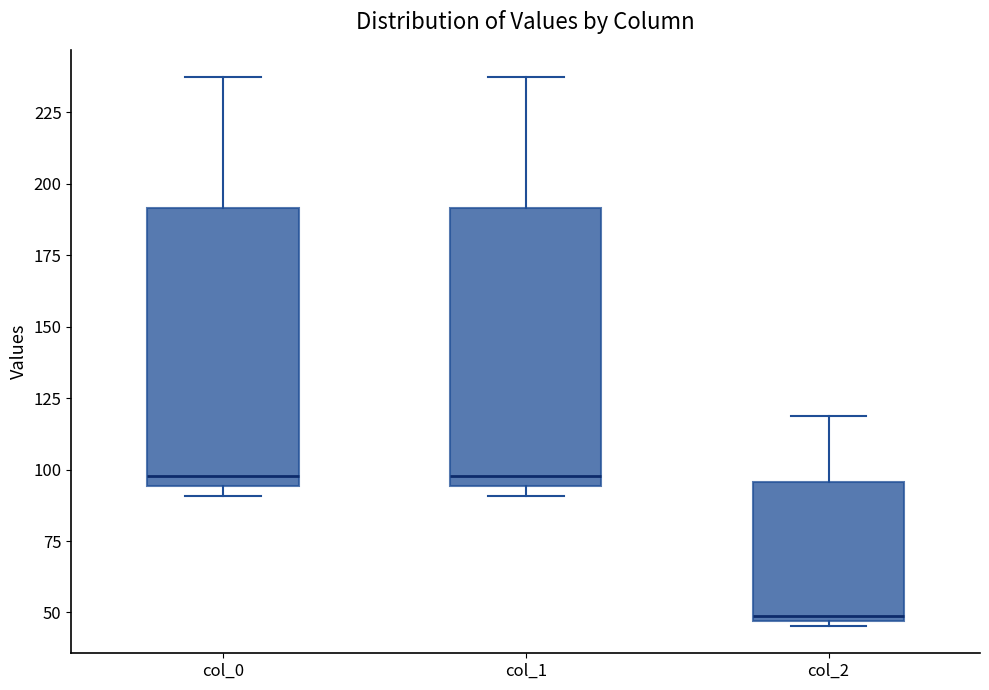

Where is the upper edge of the box for col_0 on the y-axis? The values are not printed on the chart, so give them approximately, as read against the axis.

190